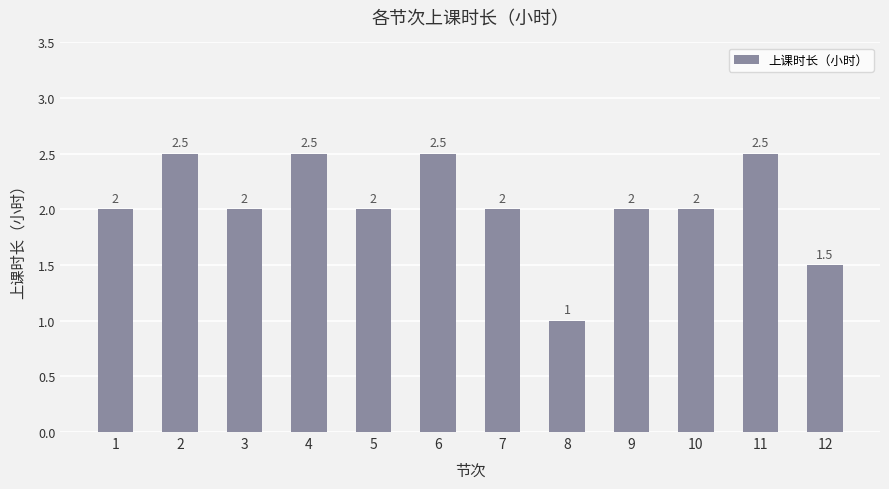

Reading left to right, transcribe all the data shown in this chart.

2.0	2.5	2.0	2.5	2.0	2.5	2.0	1.0	2.0	2.0	2.5	1.5